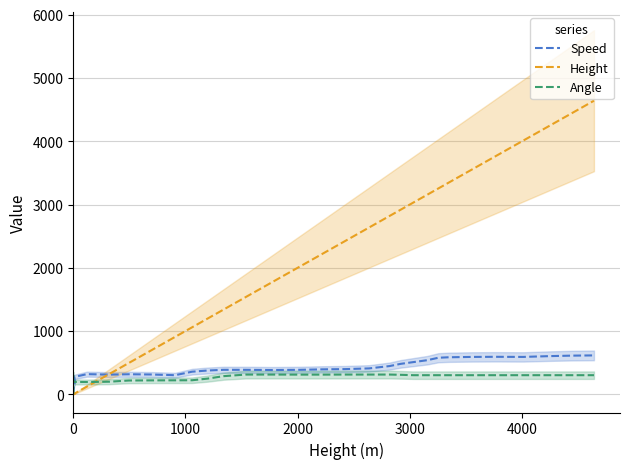

How many times do Height and Speed cross each other?

1